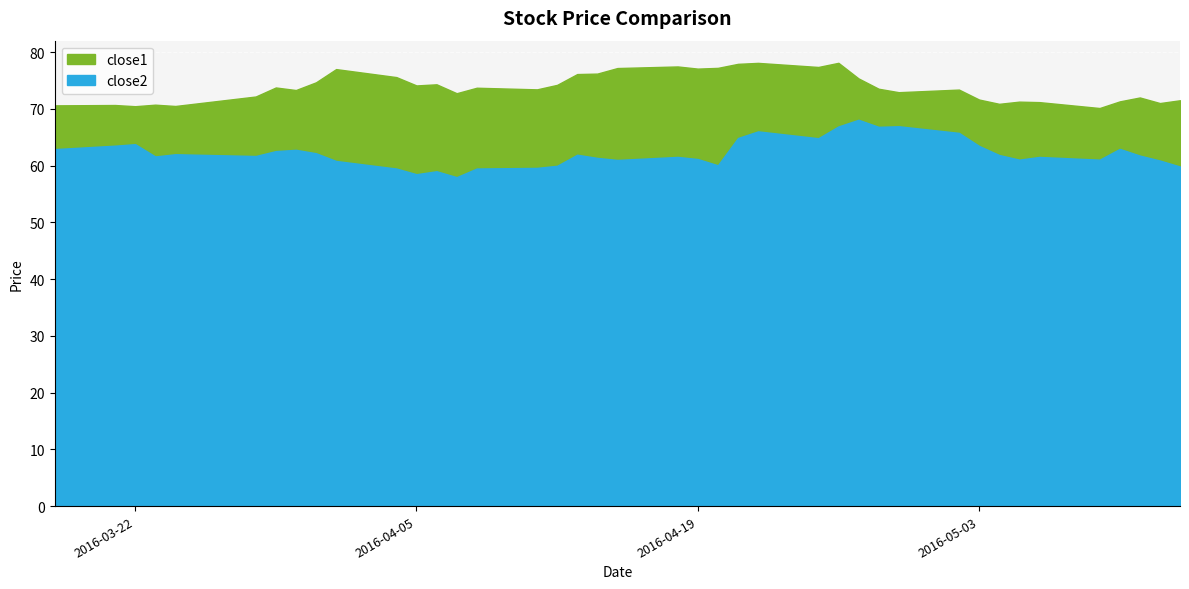

List the labels in order of close1 value, smallest first.

2016-05-09, 2016-03-22, 2016-03-24, 2016-03-18, 2016-03-21, 2016-03-23, 2016-05-04, 2016-05-12, 2016-05-06, 2016-05-05, 2016-05-10, 2016-05-13, 2016-05-03, 2016-05-11, 2016-03-28, 2016-04-07, 2016-04-29, 2016-03-30, 2016-05-02, 2016-04-11, 2016-04-28, 2016-04-08, 2016-03-29, 2016-04-05, 2016-04-12, 2016-04-06, 2016-03-31, 2016-04-27, 2016-04-04, 2016-04-13, 2016-04-14, 2016-04-01, 2016-04-19, 2016-04-15, 2016-04-20, 2016-04-25, 2016-04-18, 2016-04-21, 2016-04-22, 2016-04-26